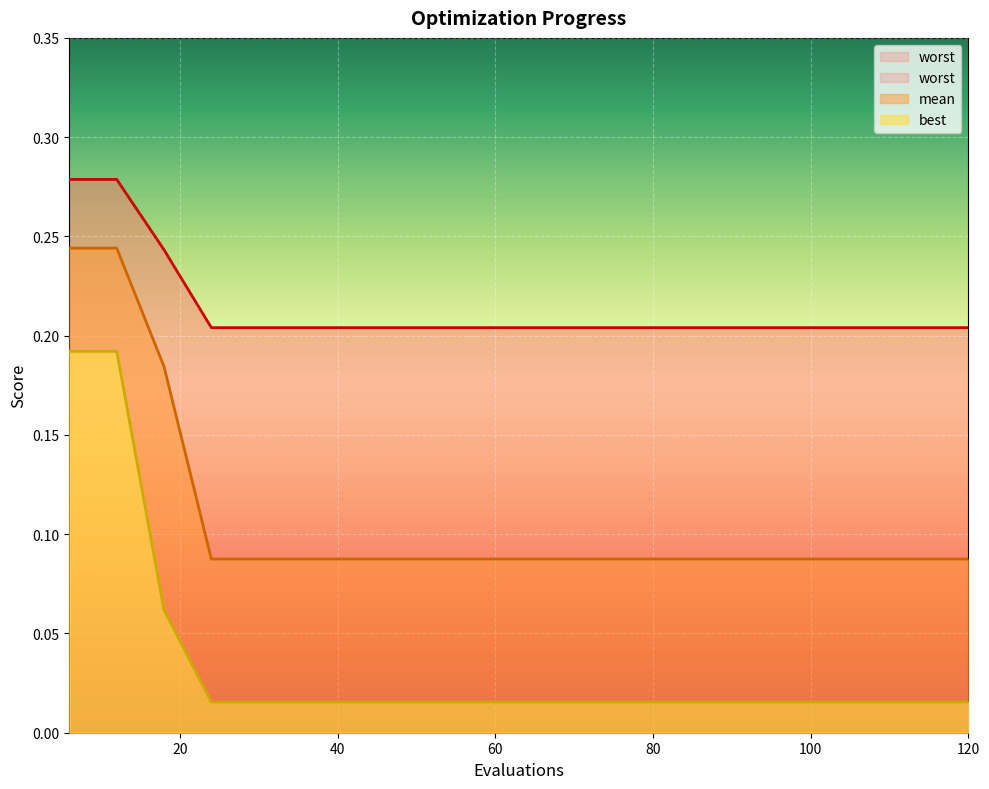

Reading right to left, extract all data points from this chart.

mean: 0.1	0.1	0.1	0.1	0.1	0.1	0.1	0.1	0.1	0.1	0.1	0.1	0.1	0.1	0.1	0.1	0.1	0.2	0.2	0.2
best: 0.0	0.0	0.0	0.0	0.0	0.0	0.0	0.0	0.0	0.0	0.0	0.0	0.0	0.0	0.0	0.0	0.0	0.1	0.2	0.2
worst: 0.2	0.2	0.2	0.2	0.2	0.2	0.2	0.2	0.2	0.2	0.2	0.2	0.2	0.2	0.2	0.2	0.2	0.2	0.3	0.3